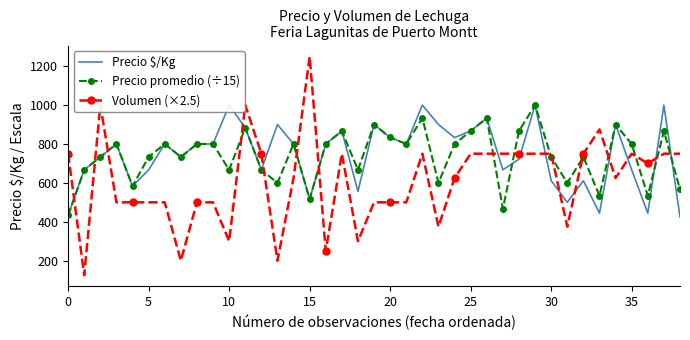

True or false: Volumen (×2.5) has more than 1 interior local peaks.

True